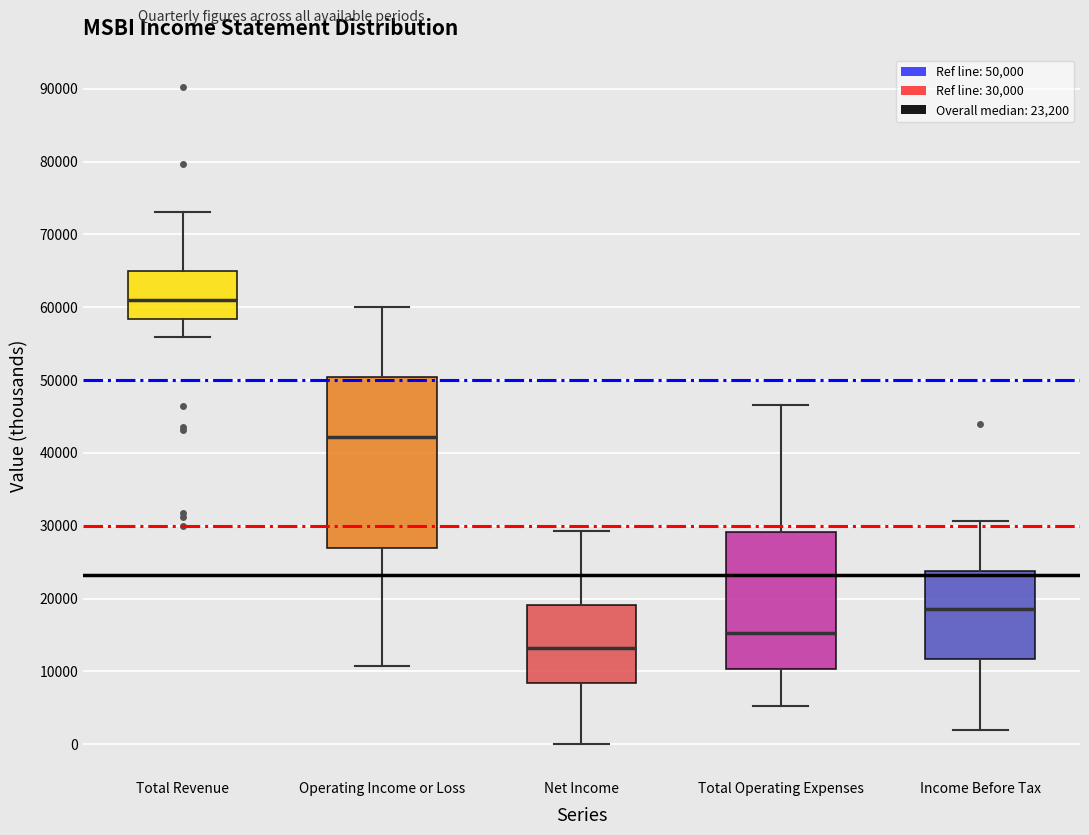

Comparing the boxes themselves (not the whiskers), which one is the tallest?

Operating Income or Loss